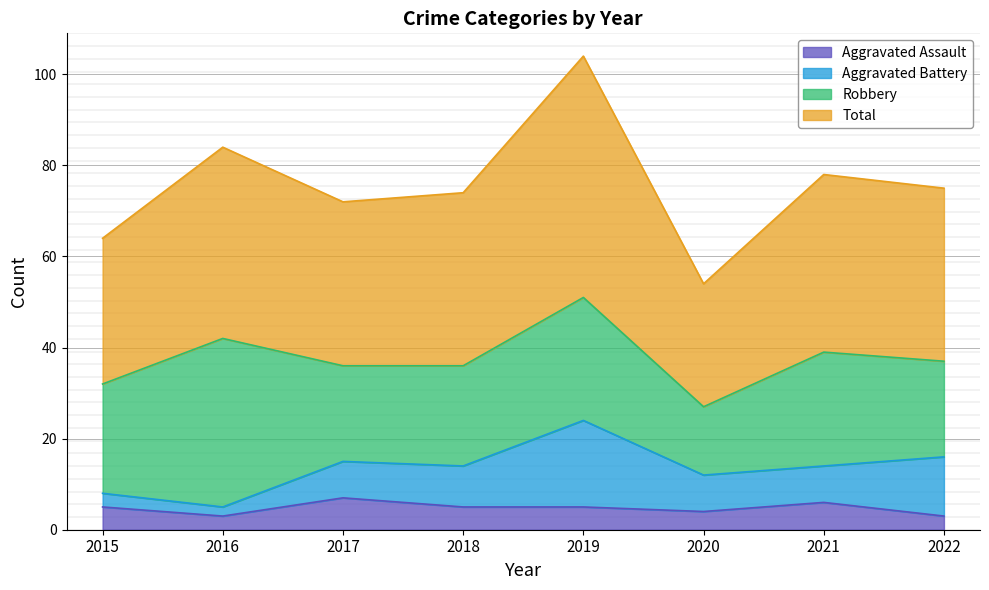

What is the value of the Total point at the 3rd from the left?

72